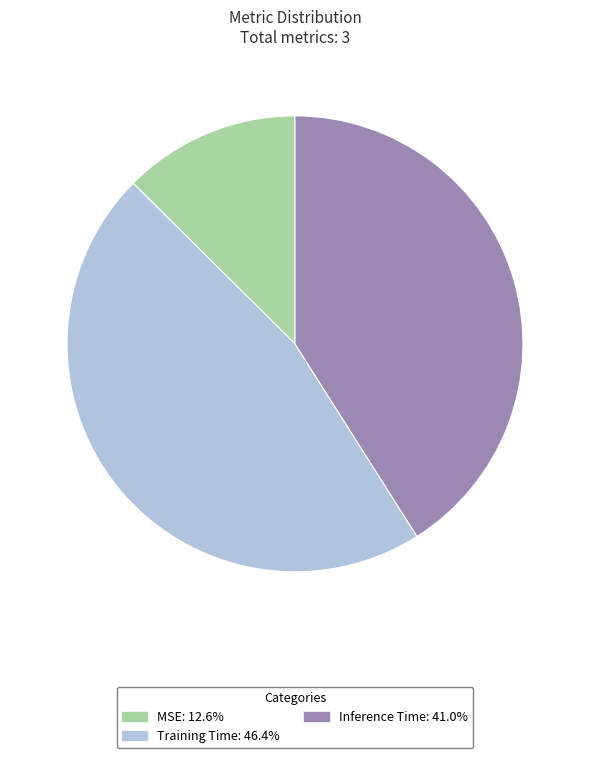

The MSE slice represents 13% of the pie. True or false?

True